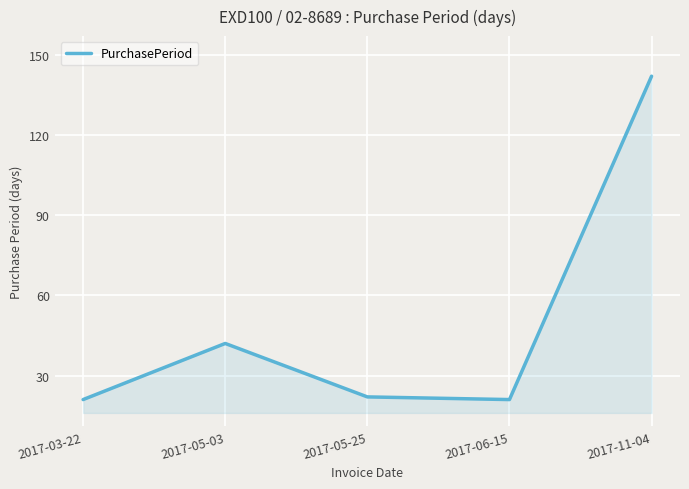

What is the difference between the second highest and minimum values?

21